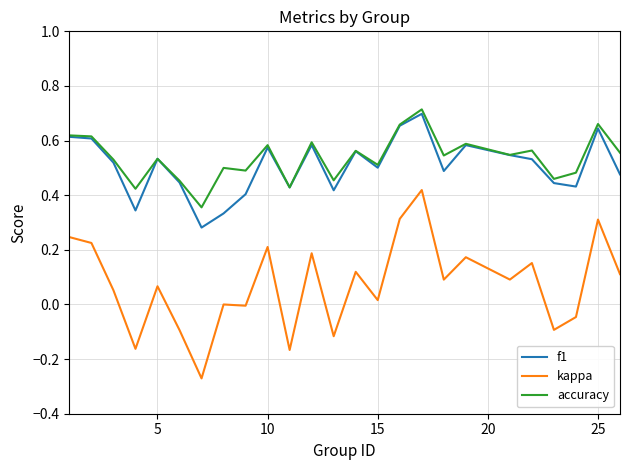

Rank the series by their maximum value, from highest to lowest.

accuracy, f1, kappa